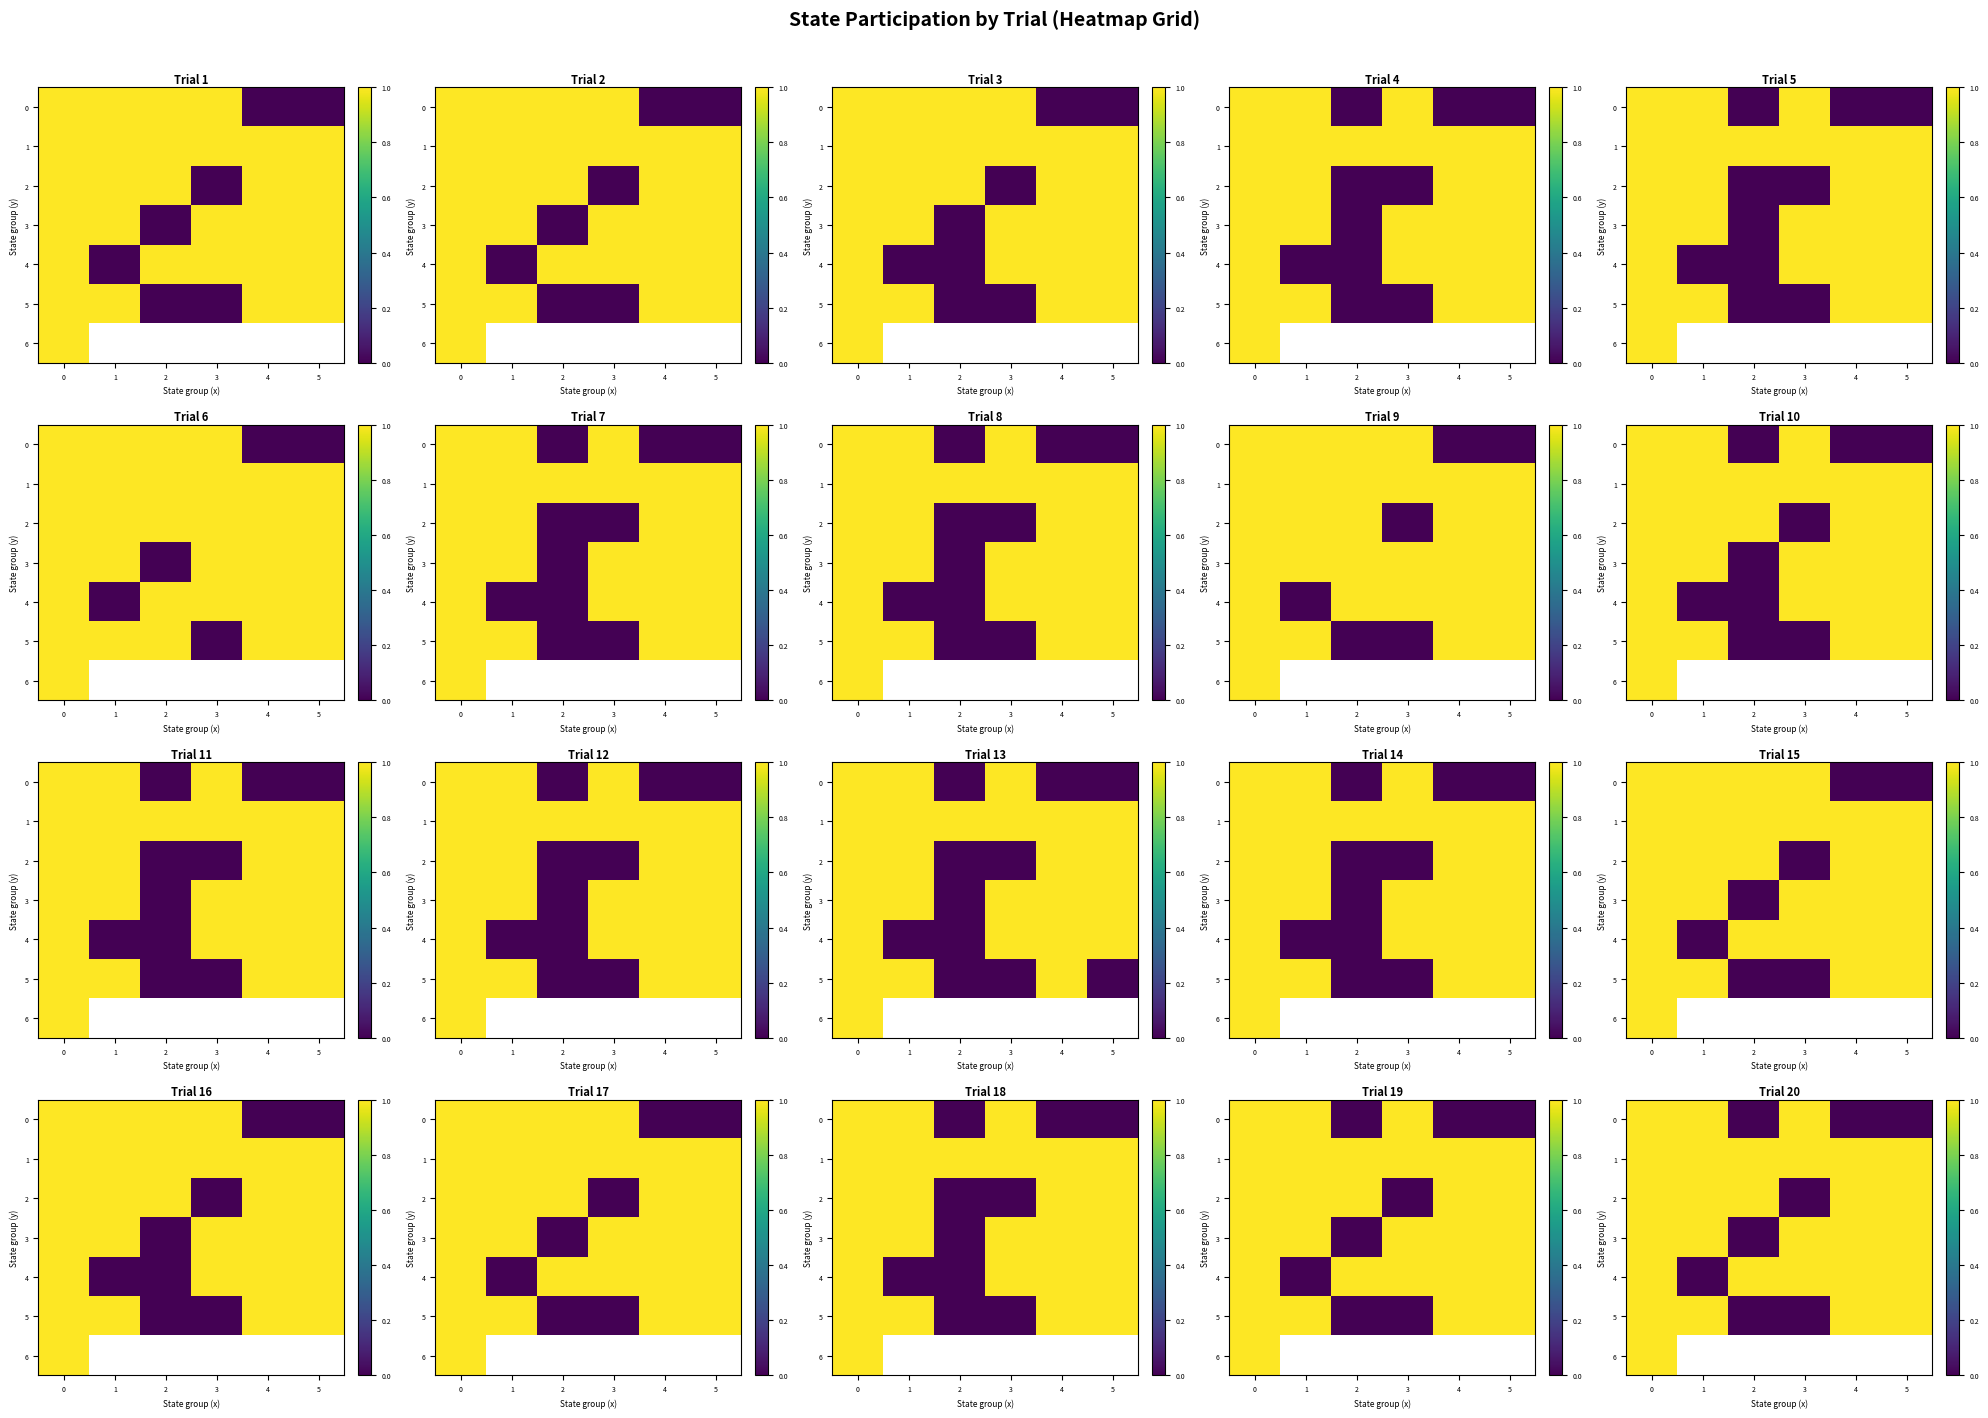

What is the maximum value for 2?

1.0